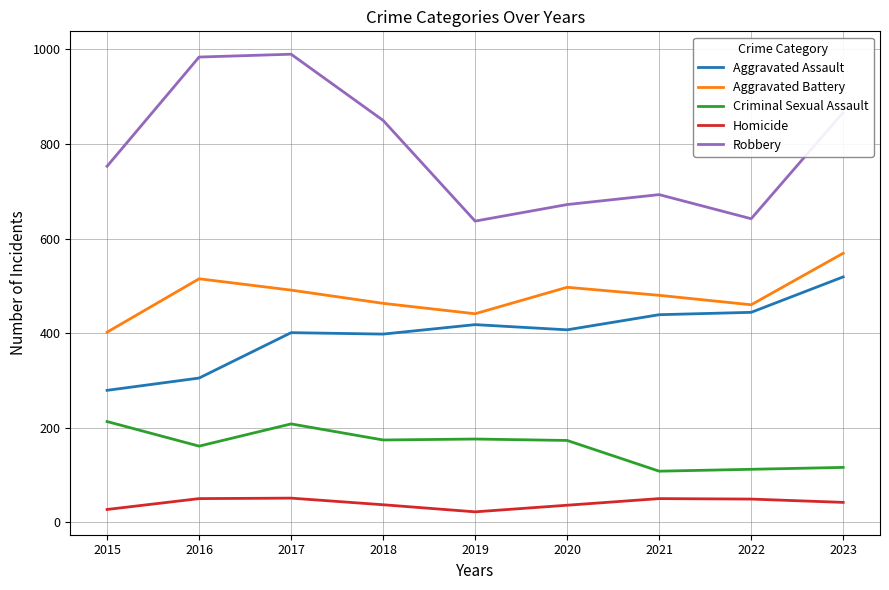

What is the smallest value displayed?

22